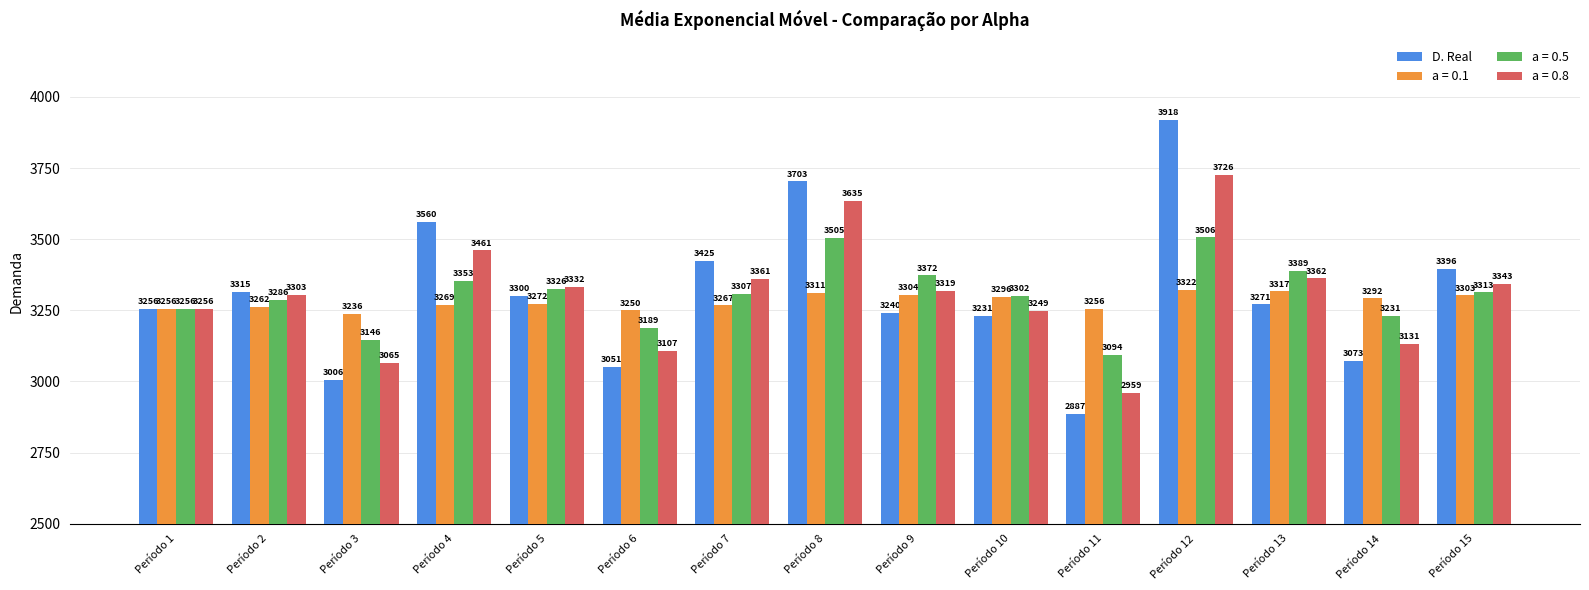

What is the average value of the a = 0.5 series?

3305.0